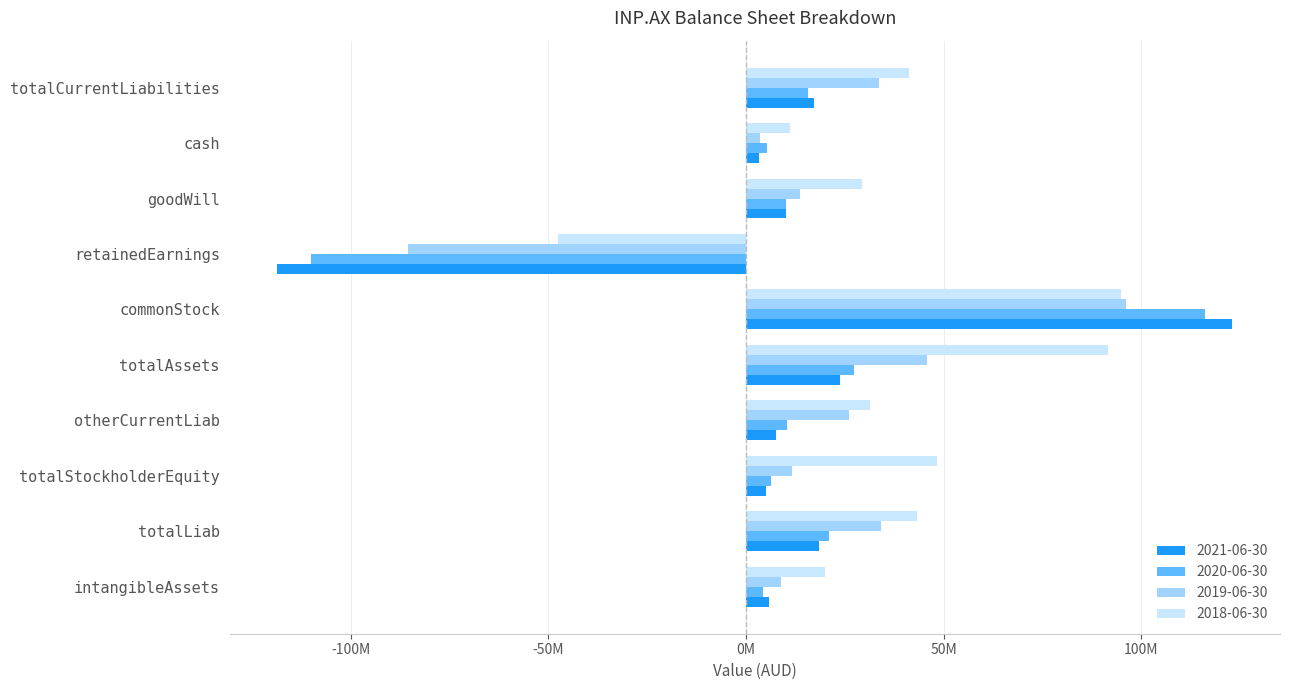

What are all the series names shown in the legend?

2021-06-30, 2020-06-30, 2019-06-30, 2018-06-30